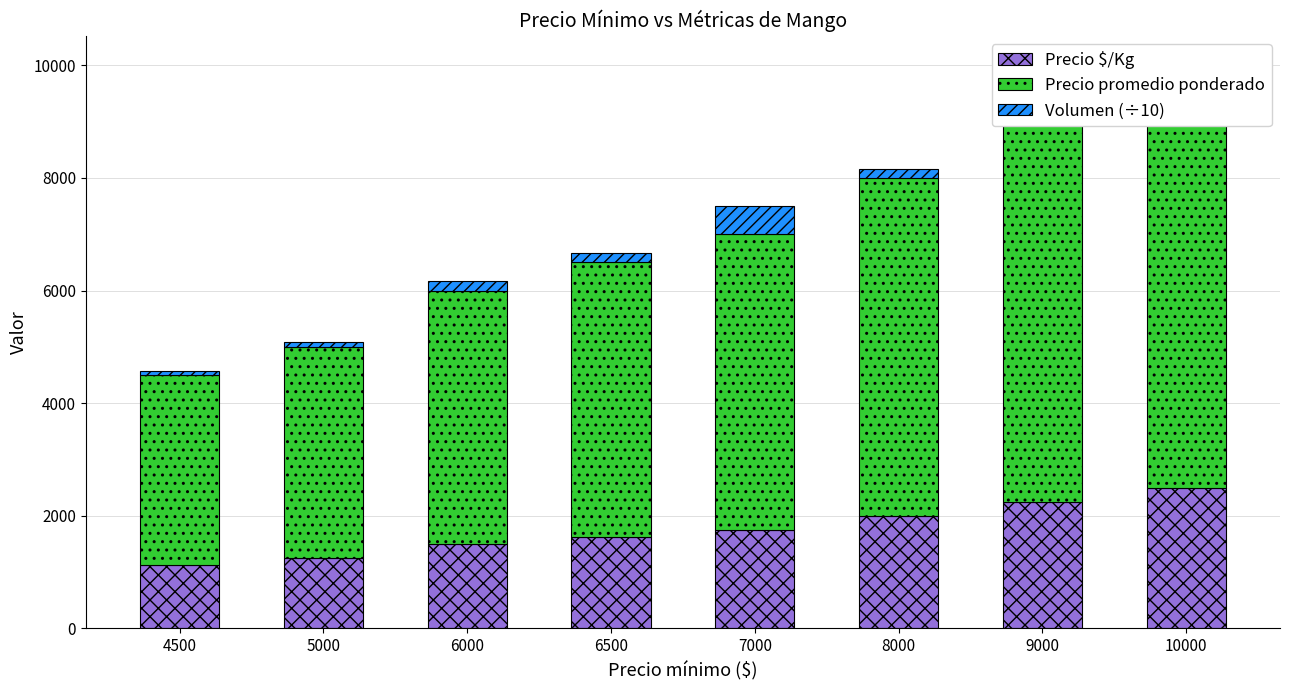

Rank the series by their average value, from lowest to highest.

Volumen (÷10), Precio $/Kg, Precio promedio ponderado